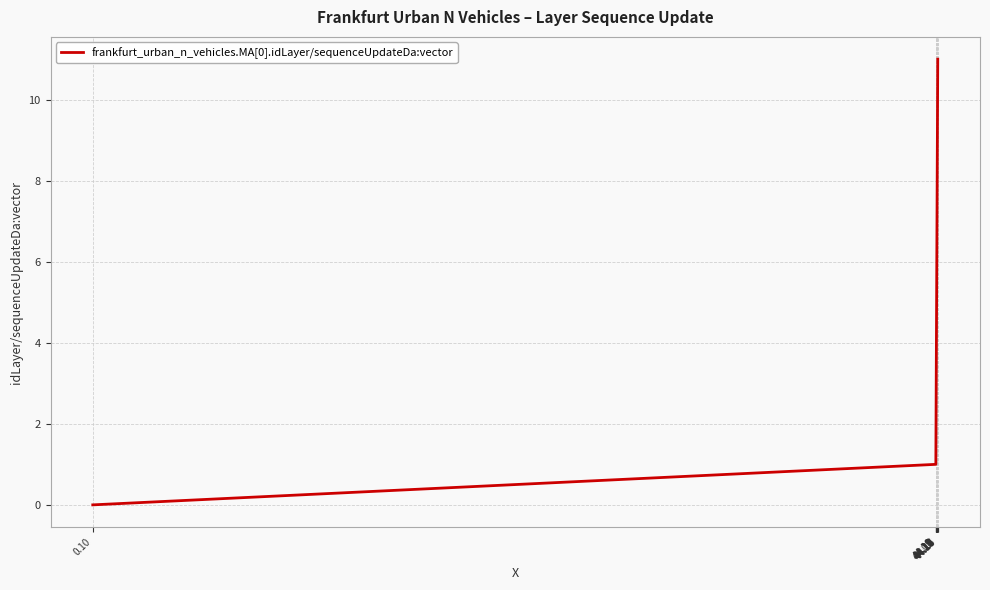

Reading right to left, extract all data points from this chart.

11	10	9	8	7	6	5	4	3	2	1	0